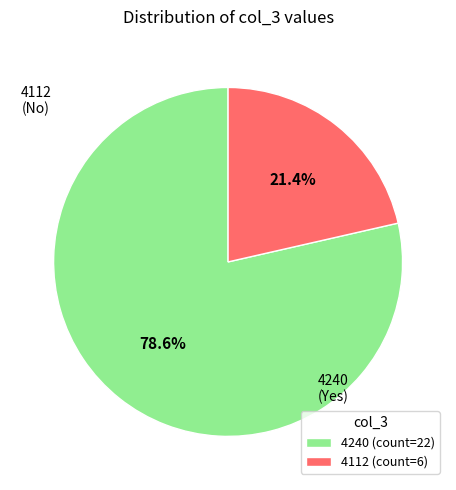

To the nearest percent, what is the average slice percentage?

50%